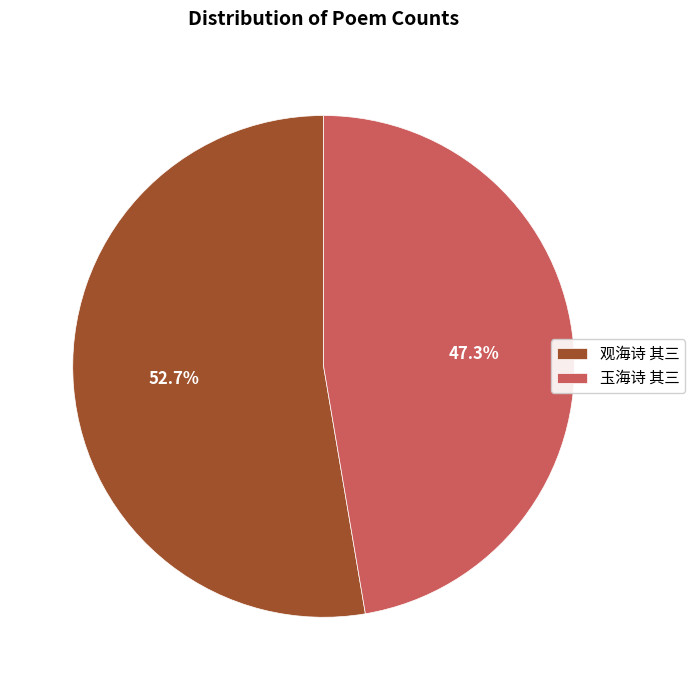

Does 玉海诗 其三 account for over 50% of the chart?

No